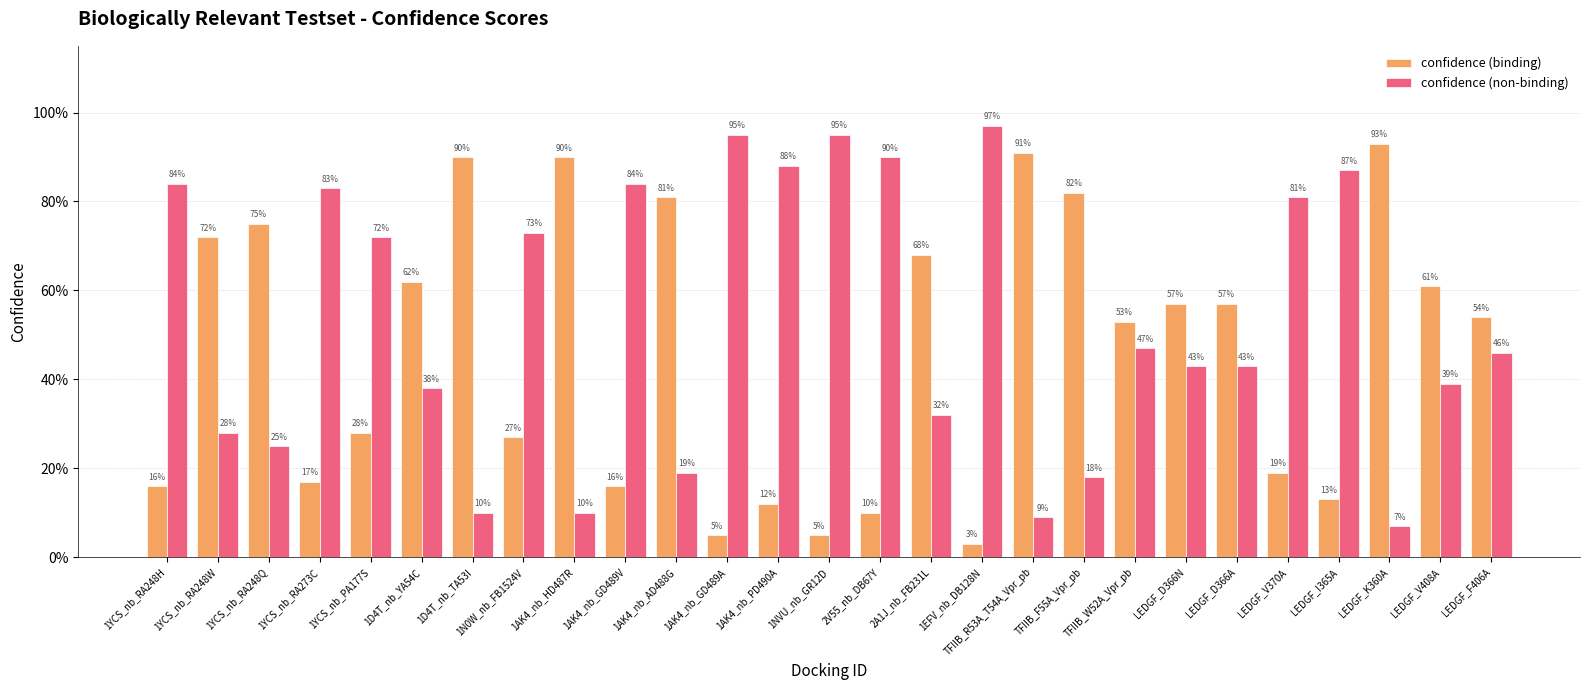

Does the chart contain any negative values?

No